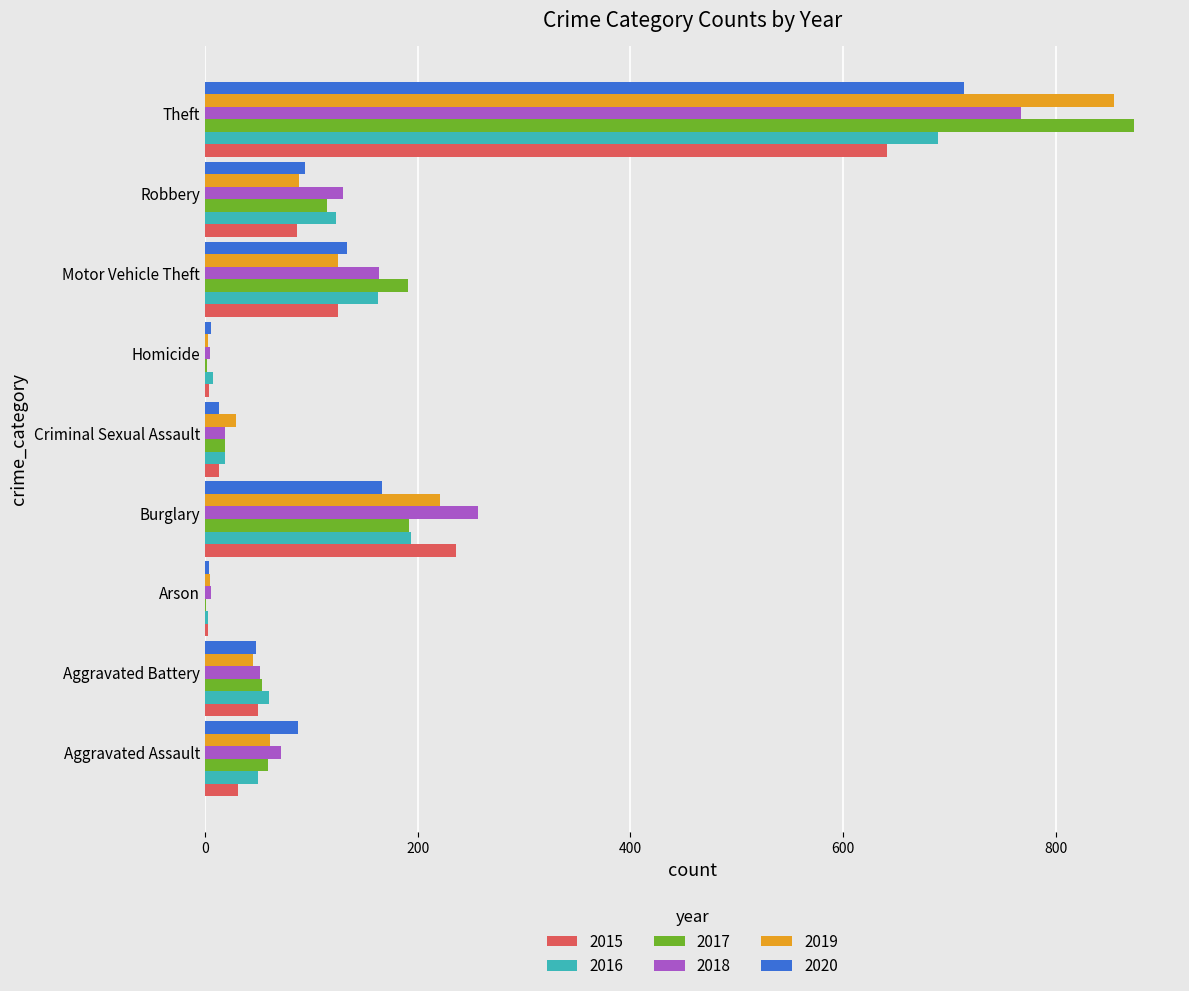

At which category is the sum across all series the highest?

Theft